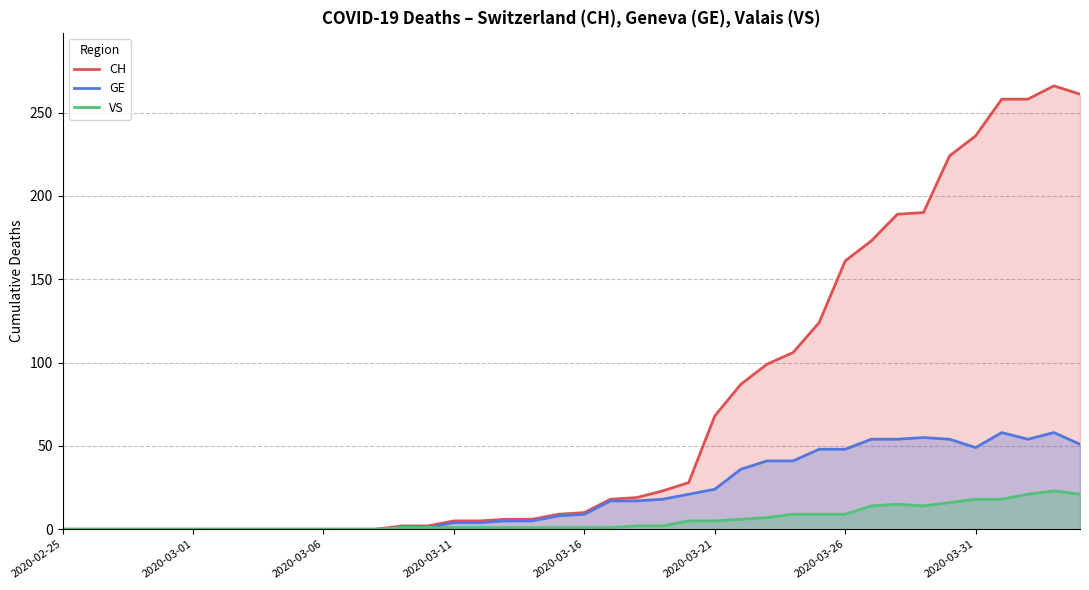

True or false: GE and CH cross at least once.

False